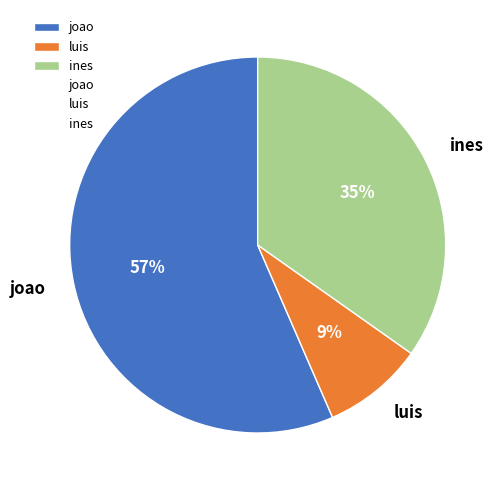

To the nearest percent, what is the difference between the largest and smallest slice percentages?

48%